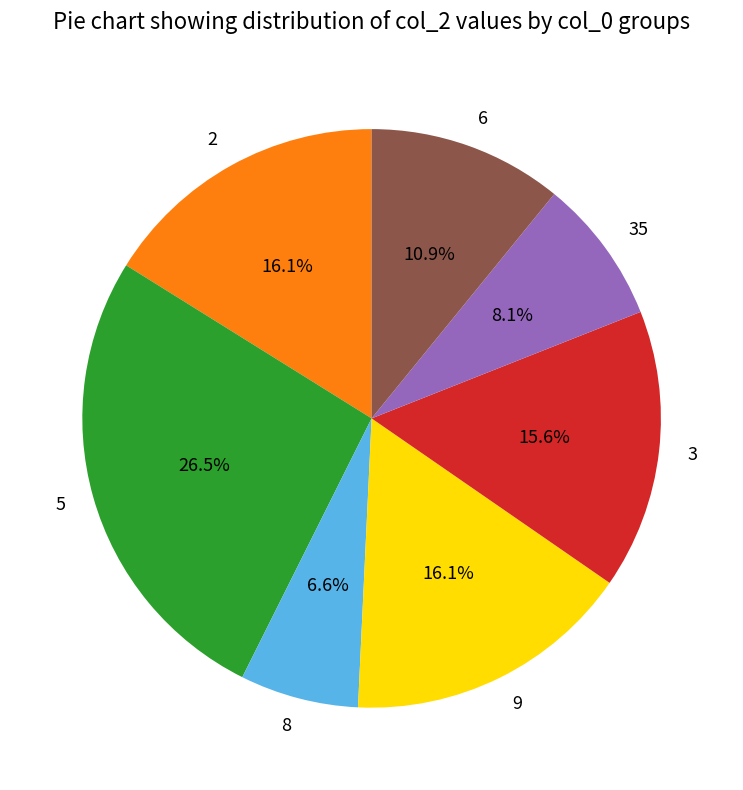

Does 9 account for over 50% of the chart?

No